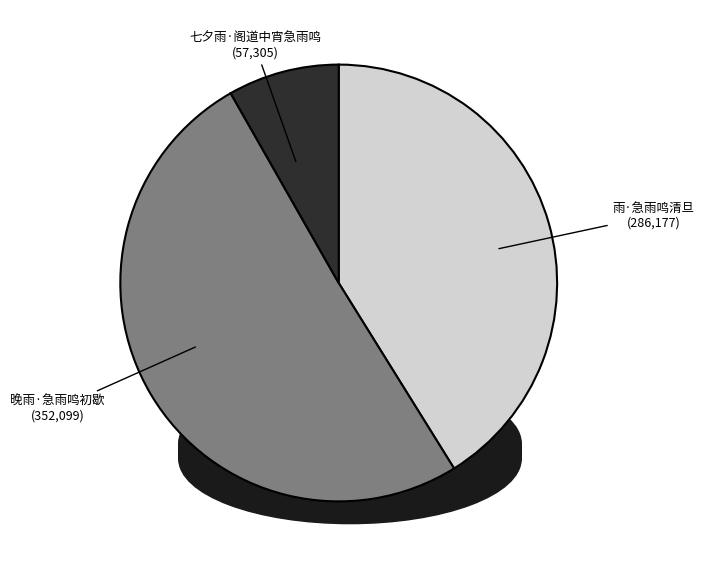

Combined, do 七夕雨·阁道中宵急雨鸣 and 雨·急雨鸣清旦 account for over 50%?

No